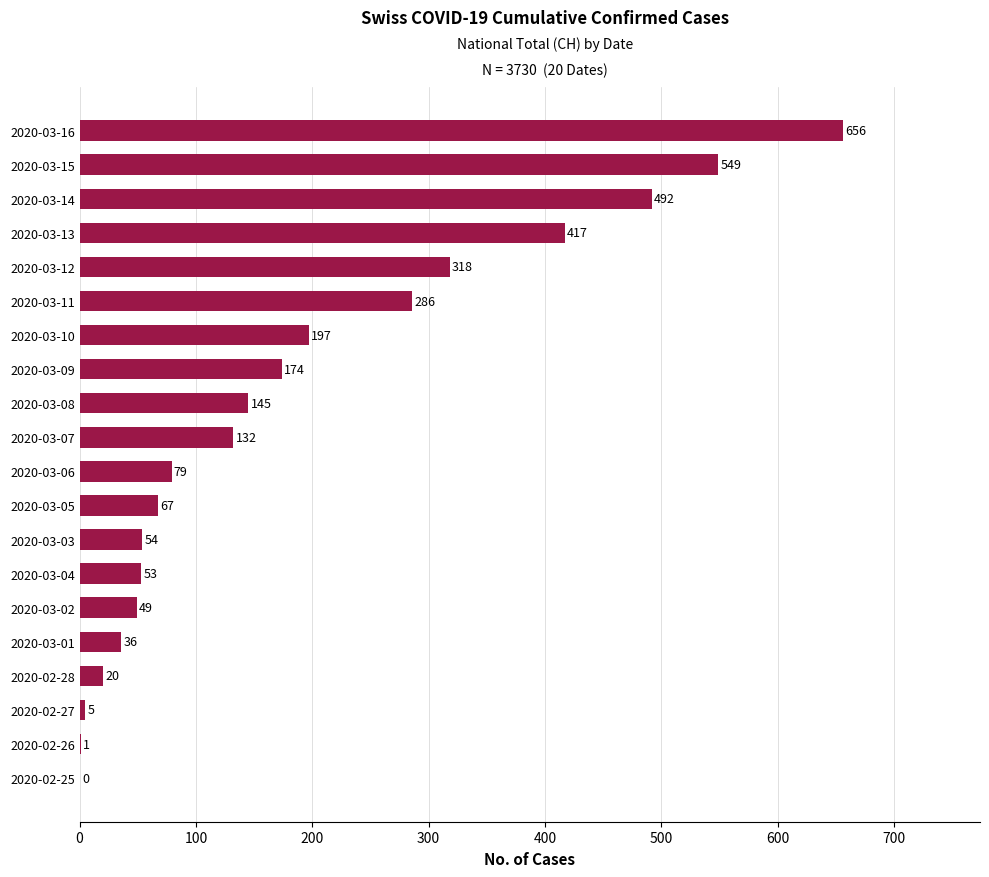

What is the sum of the values at 2020-03-02 and 2020-02-28?

69